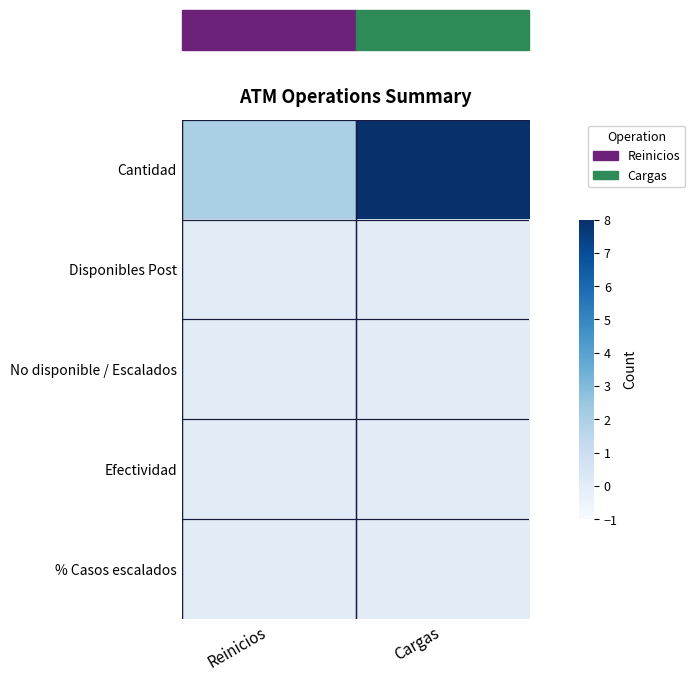

Which category has the lowest value across all series?

Reinicios